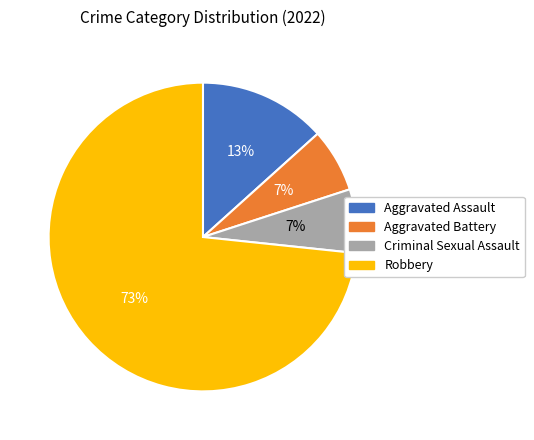

What is the ratio of the value at Aggravated Battery to the value at Aggravated Assault?

0.5